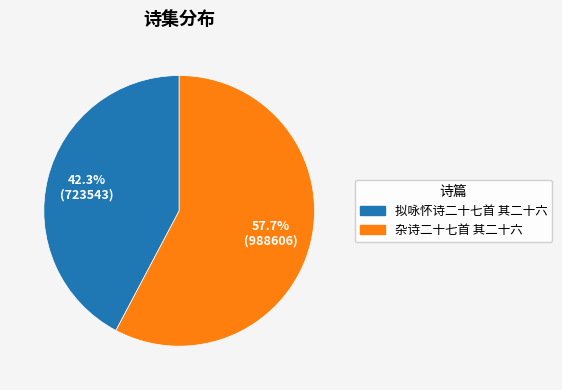

Between 拟咏怀诗二十七首 其二十六 and 杂诗二十七首 其二十六, which is larger?

杂诗二十七首 其二十六